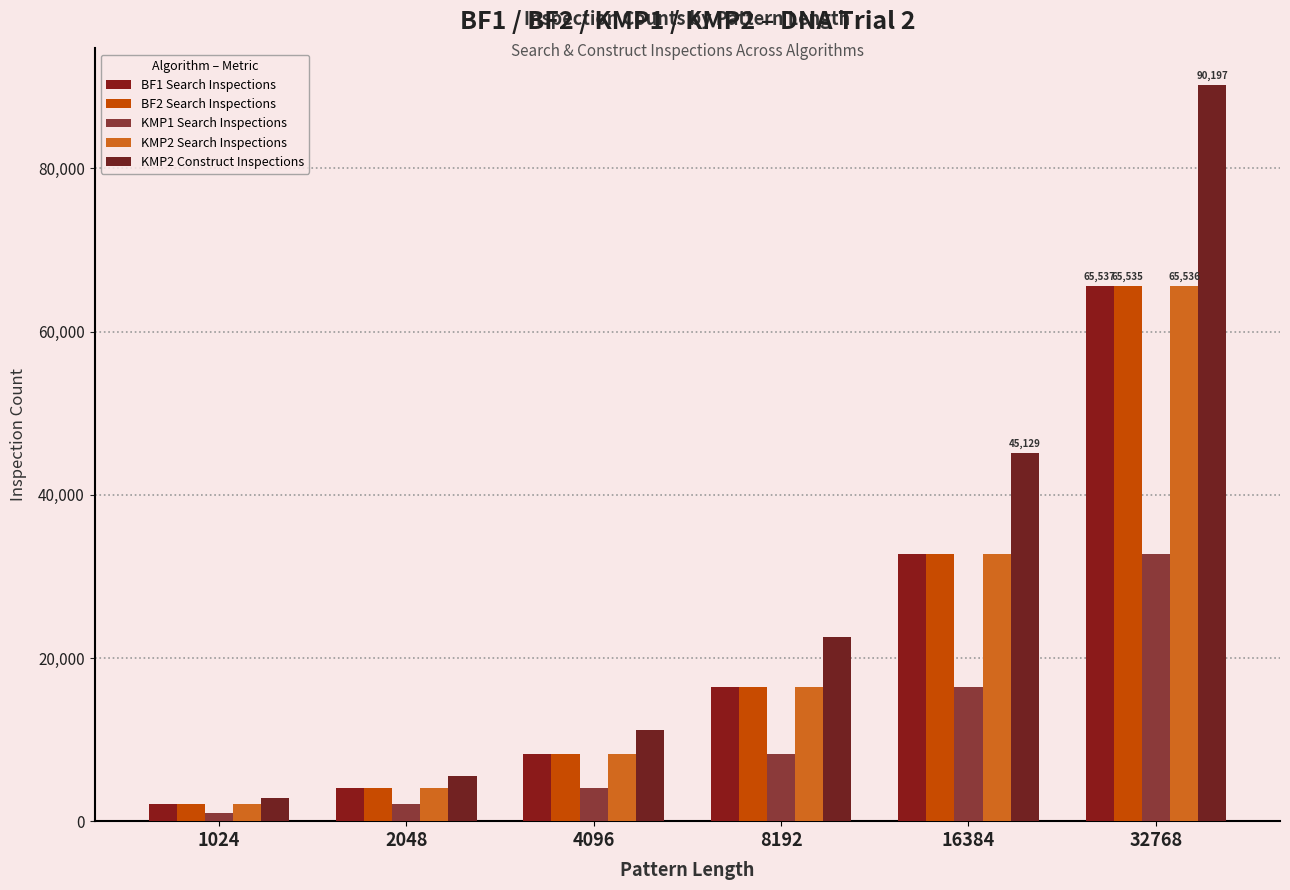

Rank the series at 2048 from lowest to highest value.

KMP1 Search Inspections, BF2 Search Inspections, KMP2 Search Inspections, BF1 Search Inspections, KMP2 Construct Inspections